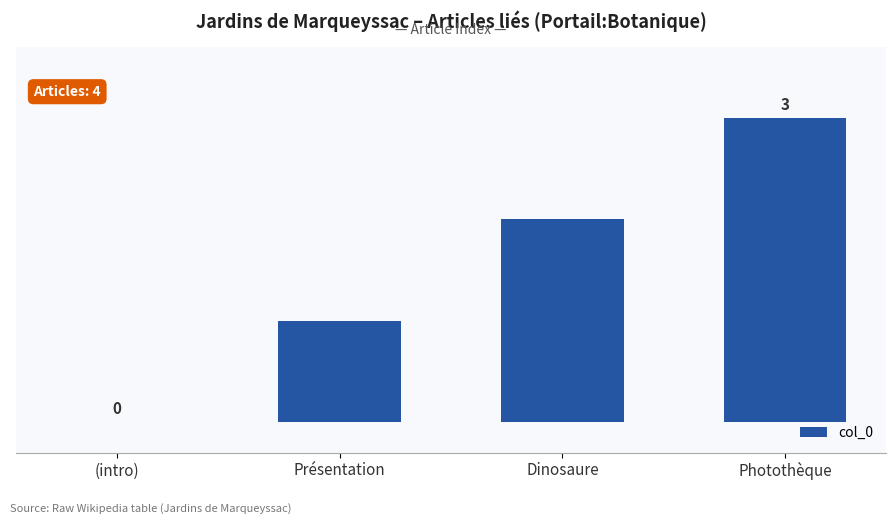

Between Dinosaure and Présentation, which is larger?

Dinosaure